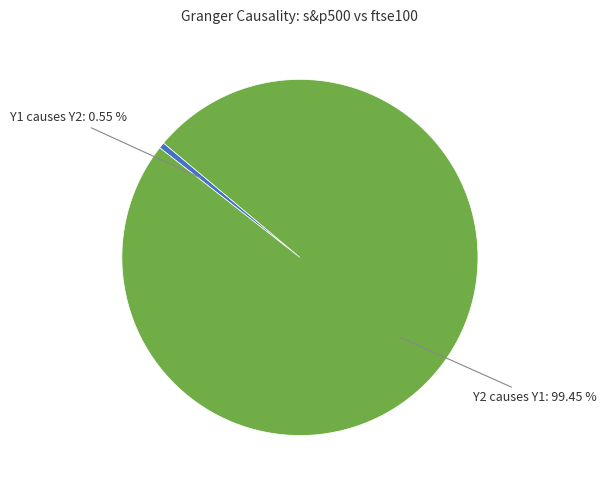

Between Y1 causes Y2 and Y2 causes Y1, which is larger?

Y2 causes Y1